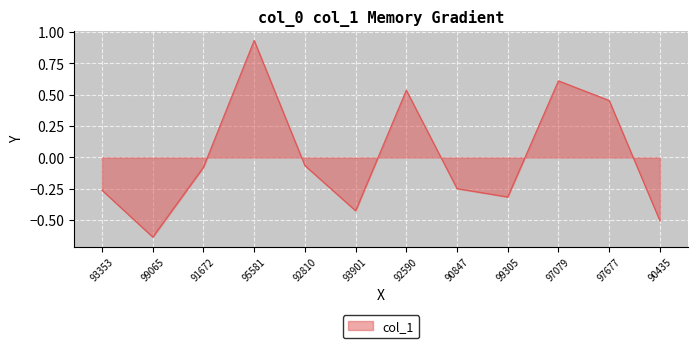

Is it true that the value at 93353 is -0.3?

True